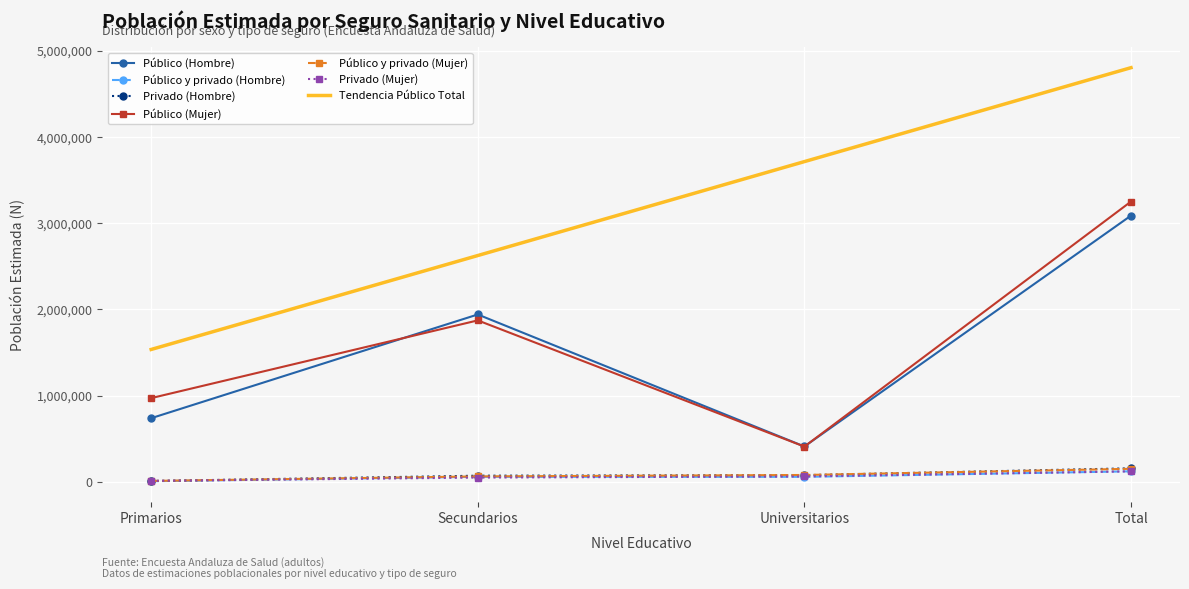

Which series has the widest spread of values?

Tendencia Público Total